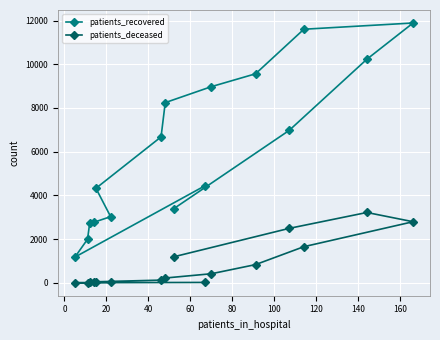

Rank the series by their maximum value, from lowest to highest.

patients_deceased, patients_recovered